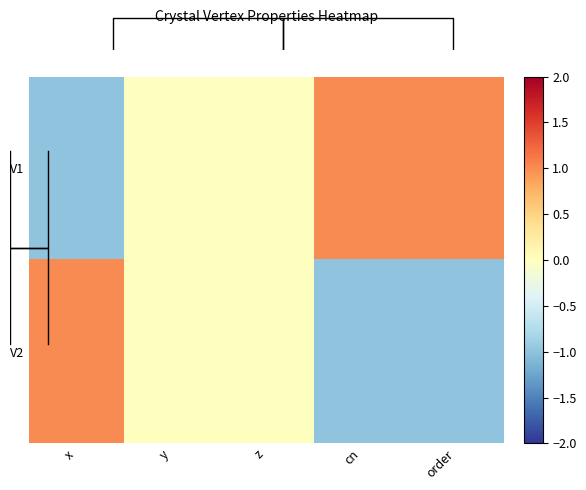

What is the sum of the V1 values at cn and y?

1